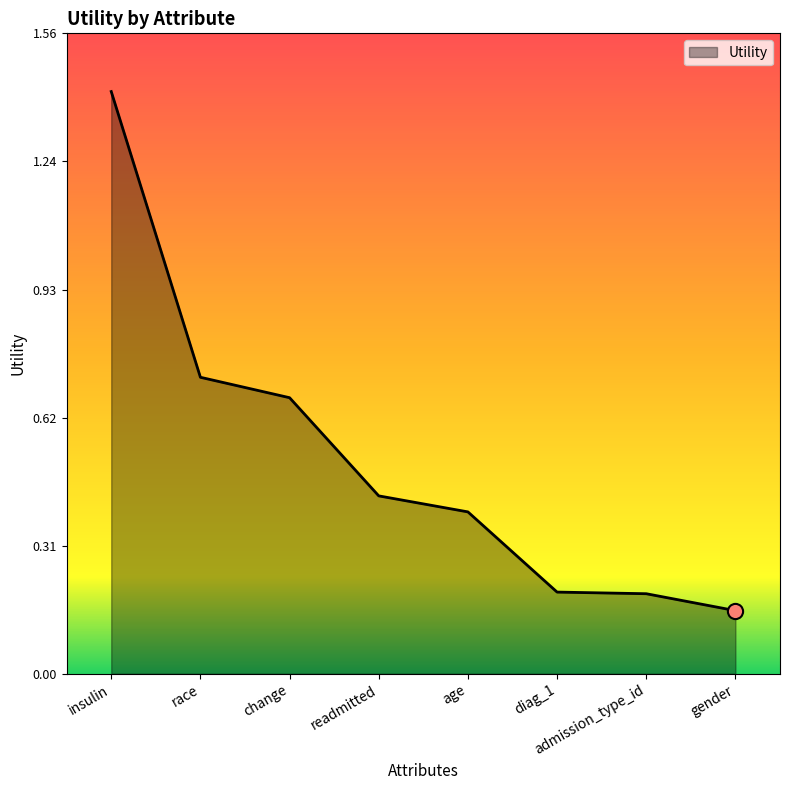

Between diag_1 and age, which is larger?

age